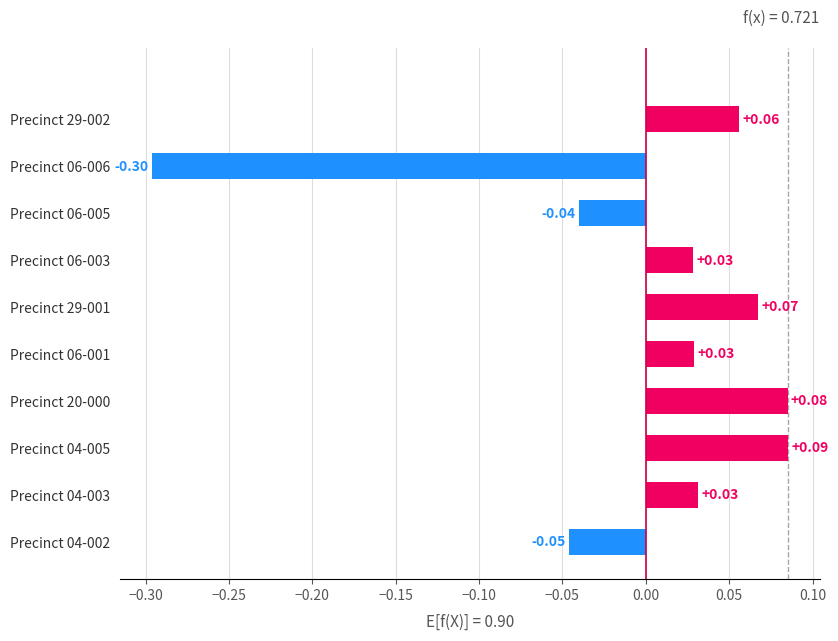

Which has a higher value, Precinct 06-005 or Precinct 04-003?

Precinct 04-003